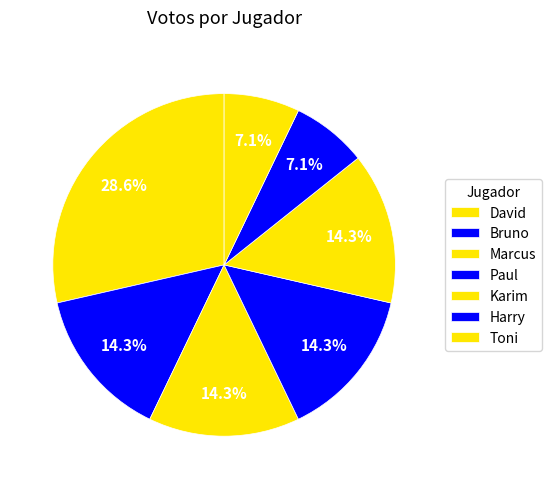

How many segments does this pie chart have?

7